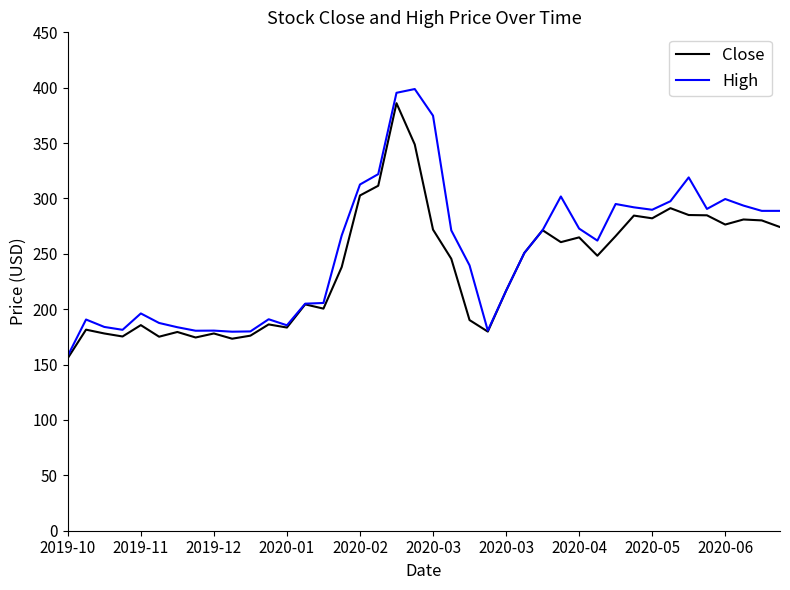

What are all the series names shown in the legend?

Close, High